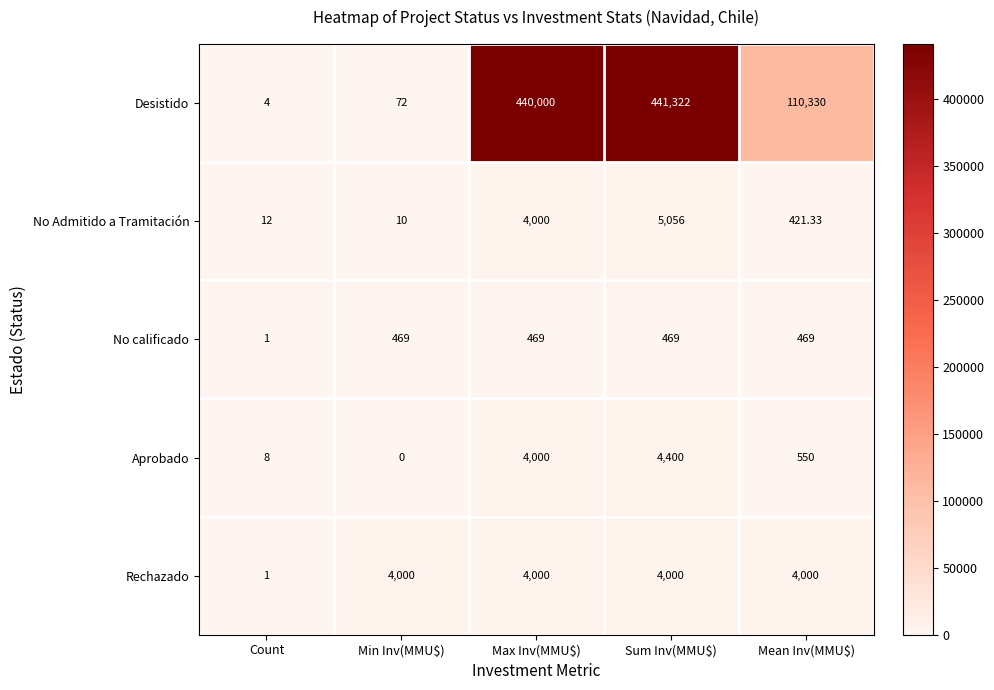

Which label corresponds to the largest value in the chart?

Sum Inv(MMU$)